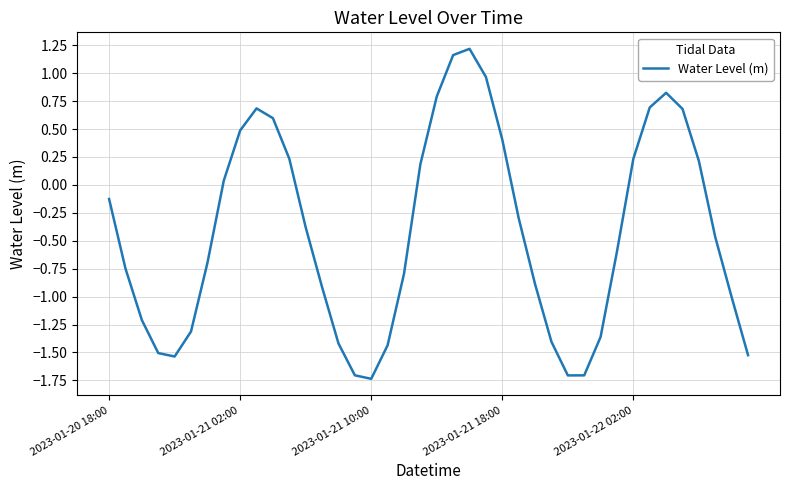

What is the difference between the maximum and minimum values?

3.0